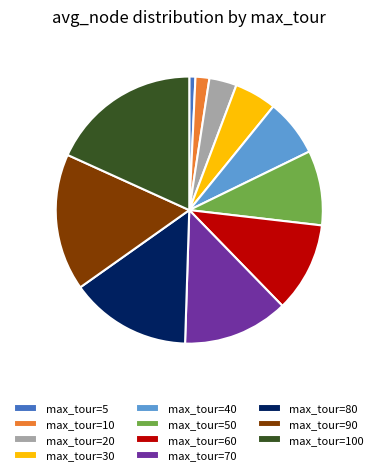

Rank the categories by value from lowest to highest.

max_tour=5, max_tour=10, max_tour=20, max_tour=30, max_tour=40, max_tour=50, max_tour=60, max_tour=70, max_tour=80, max_tour=90, max_tour=100